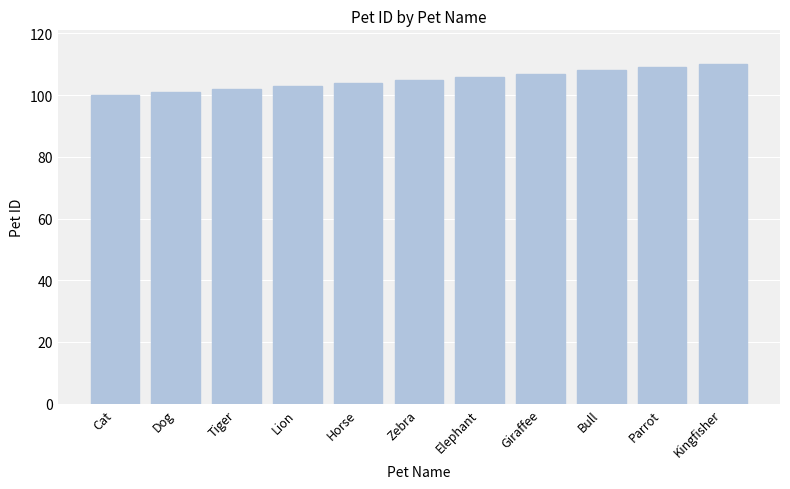

Is it true that the value at Elephant is 106?

True